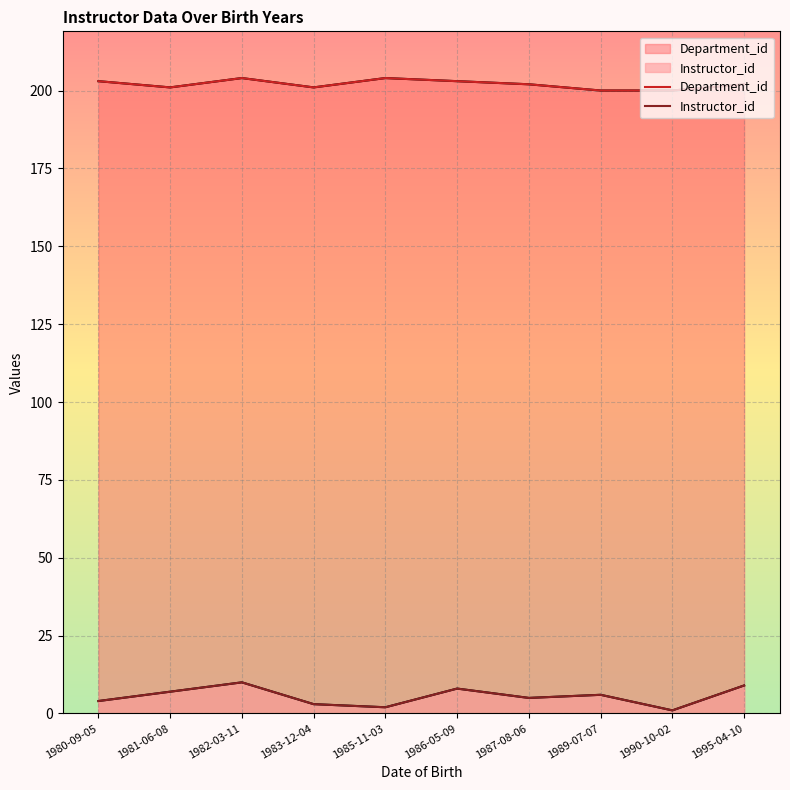

What is the sum of the Instructor_id values at 1989-07-07 and 1987-08-06?

11